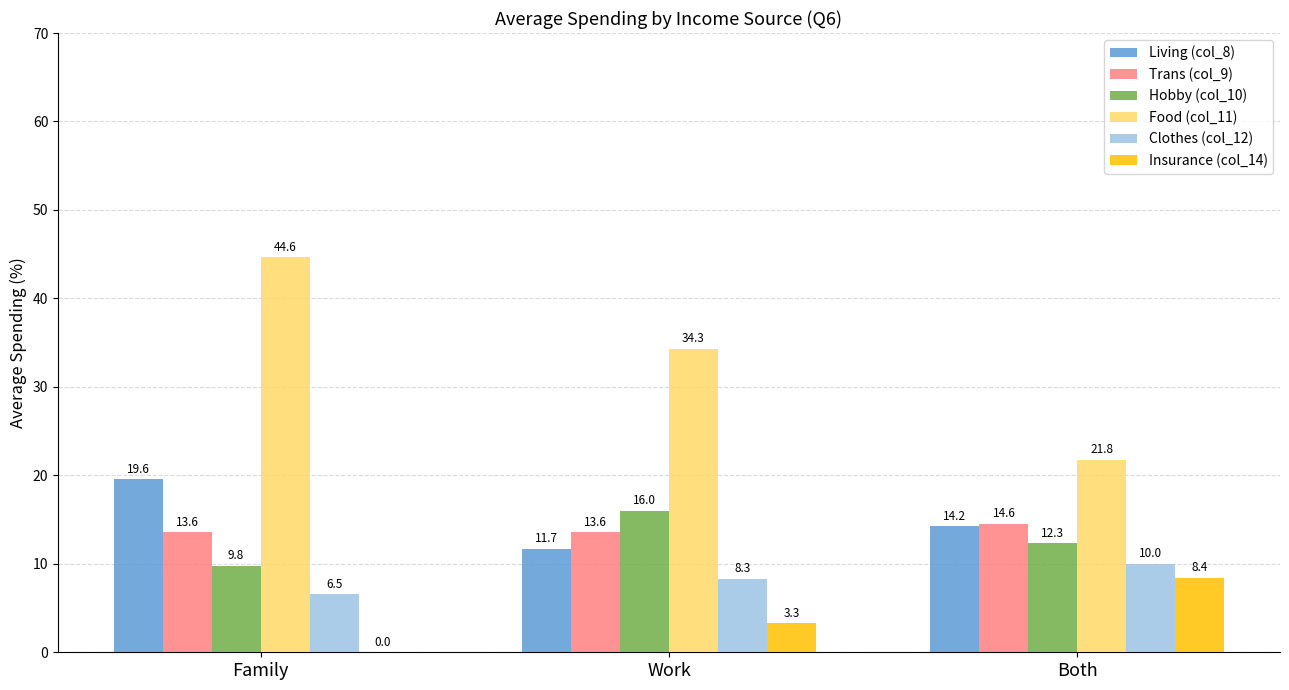

True or false: Clothes (col_12) has a value of 8.3 at Work.

True